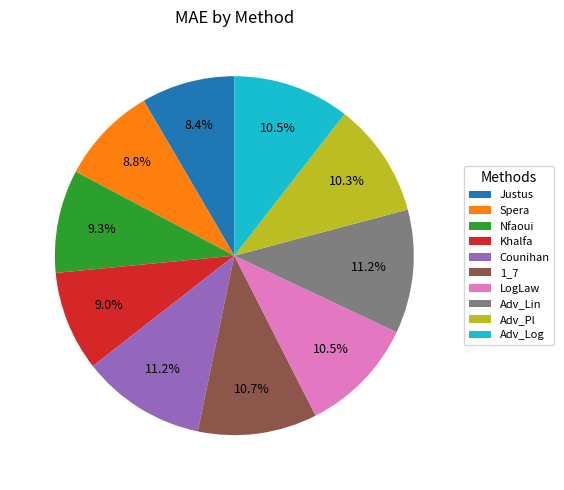

Does Adv_Log account for over 50% of the chart?

No